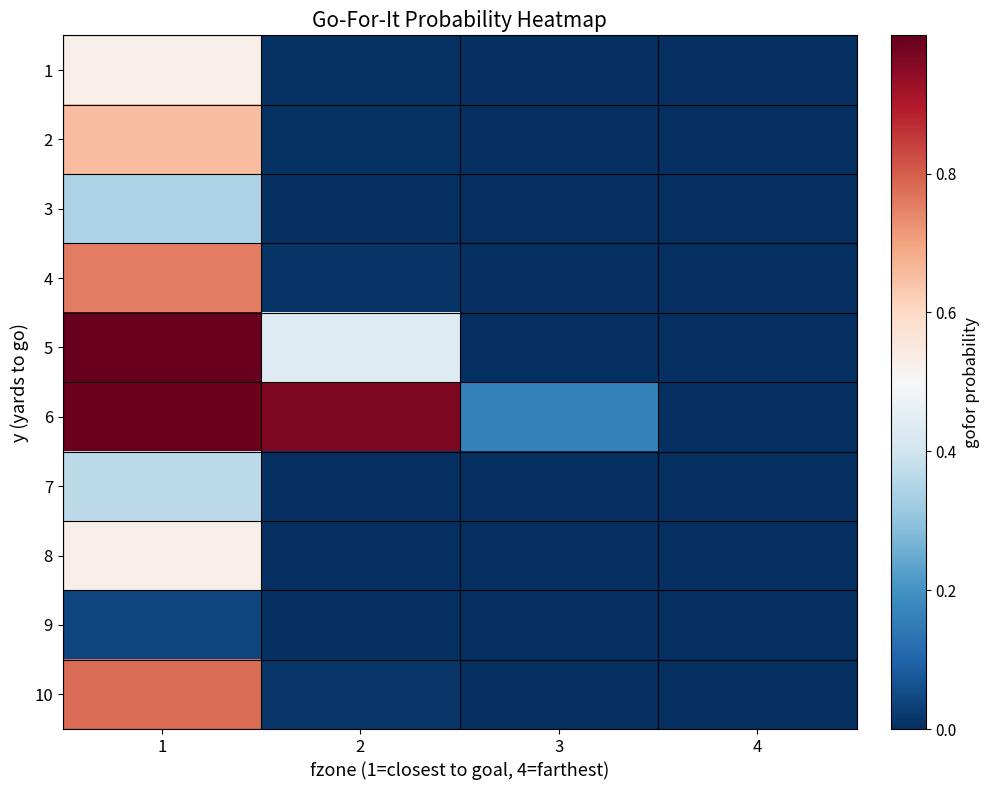

Between 3 and 4, which series saw the biggest shift?

6